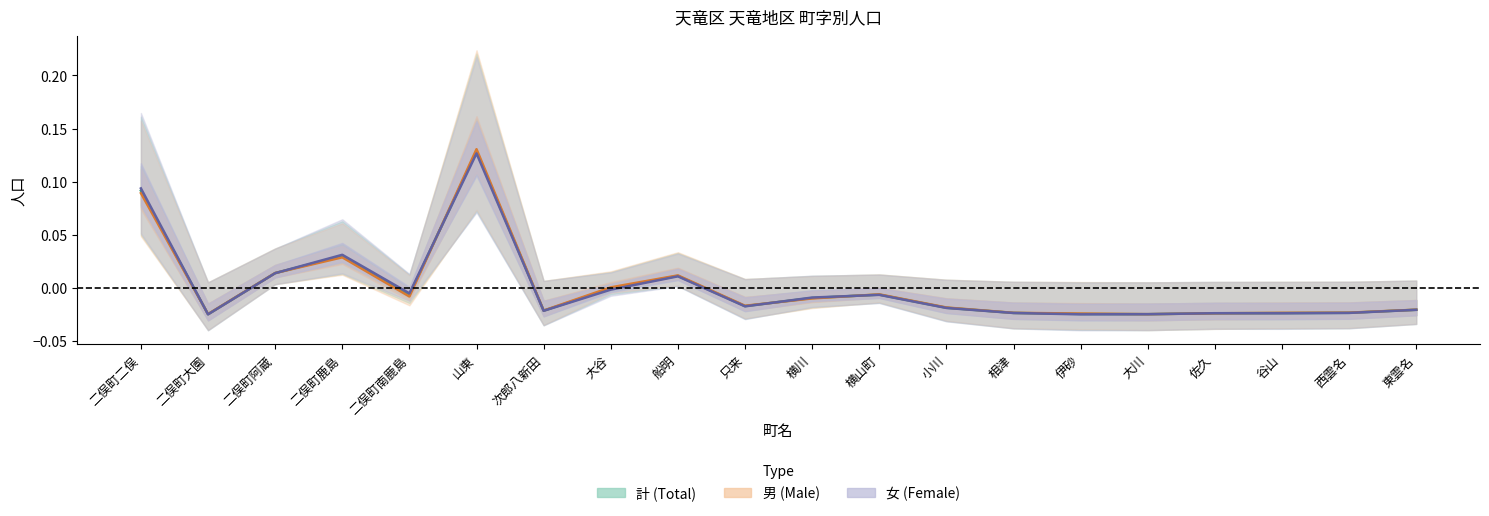

Reading left to right, list all the values displayed in this chart.

男: 0.1	-0.0	0.0	0.0	-0.0	0.1	-0.0	0.0	0.0	-0.0	-0.0	-0.0	-0.0	-0.0	-0.0	-0.0	-0.0	-0.0	-0.0	-0.0
女: 0.1	-0.0	0.0	0.0	-0.0	0.1	-0.0	-0.0	0.0	-0.0	-0.0	-0.0	-0.0	-0.0	-0.0	-0.0	-0.0	-0.0	-0.0	-0.0
計: 0.1	-0.0	0.0	0.0	-0.0	0.1	-0.0	-0.0	0.0	-0.0	-0.0	-0.0	-0.0	-0.0	-0.0	-0.0	-0.0	-0.0	-0.0	-0.0